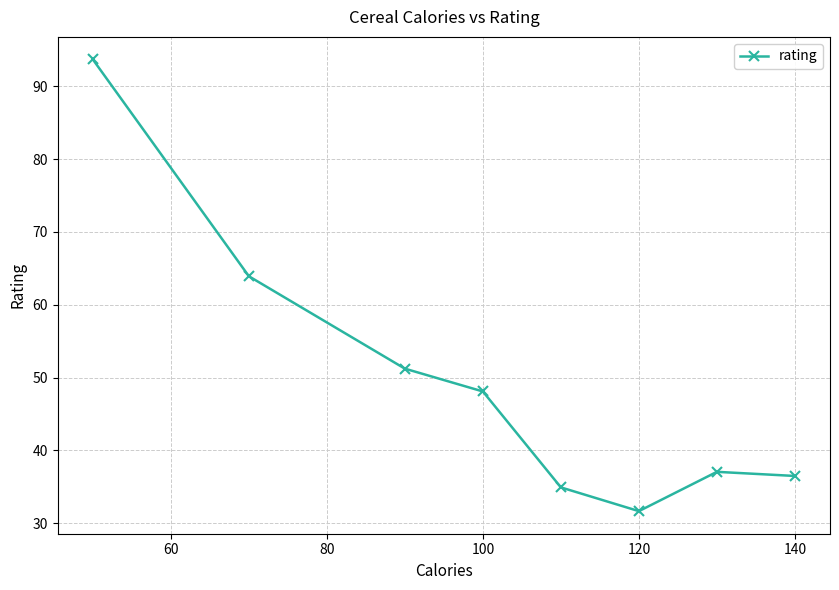

What is the greatest value displayed?

93.7